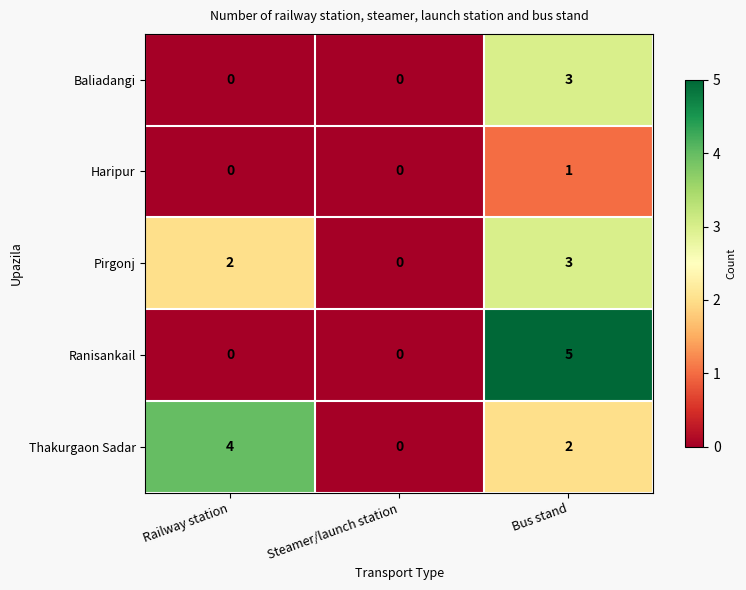

At which category is the sum across all series the highest?

Bus stand